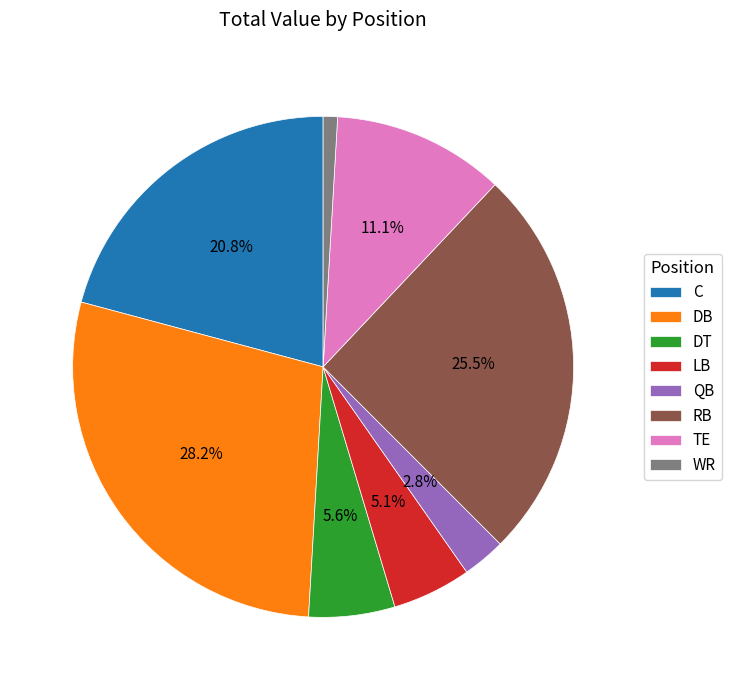

Which category has the biggest portion of the pie?

DB